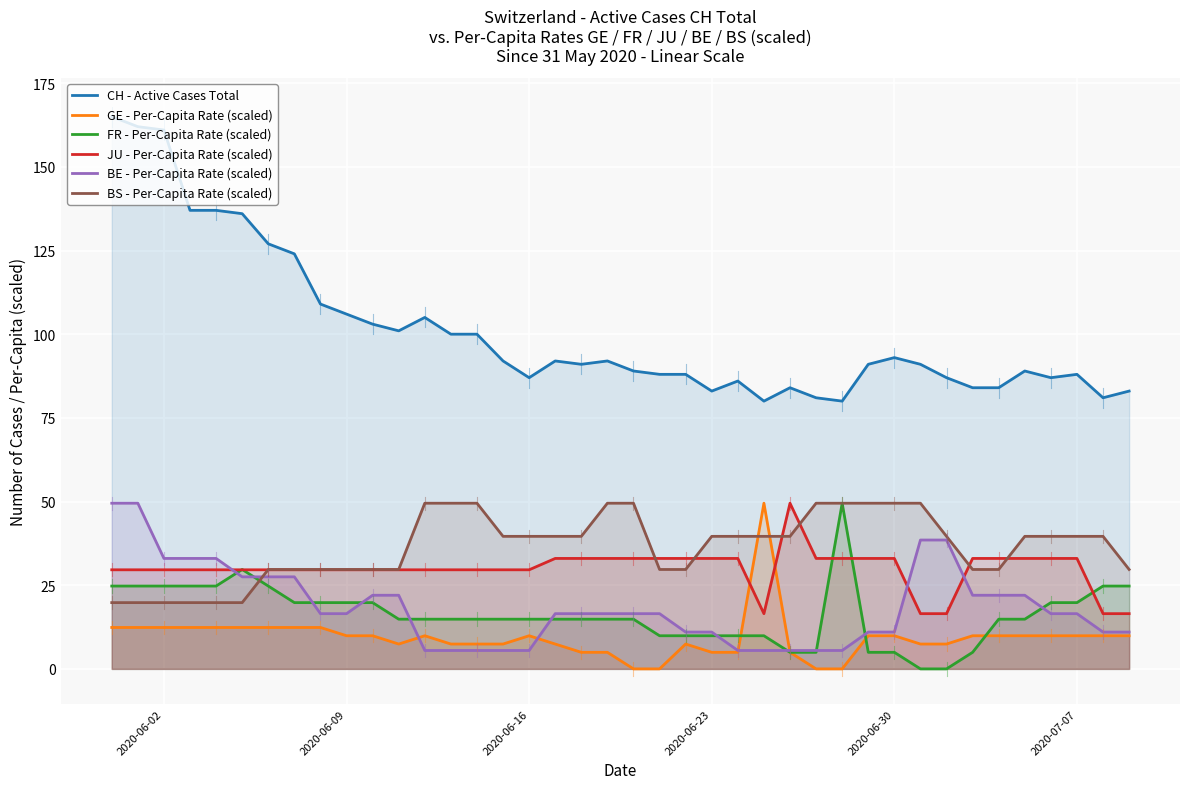

What is the maximum value for JU - Per-Capita Rate (scaled)?

49.5